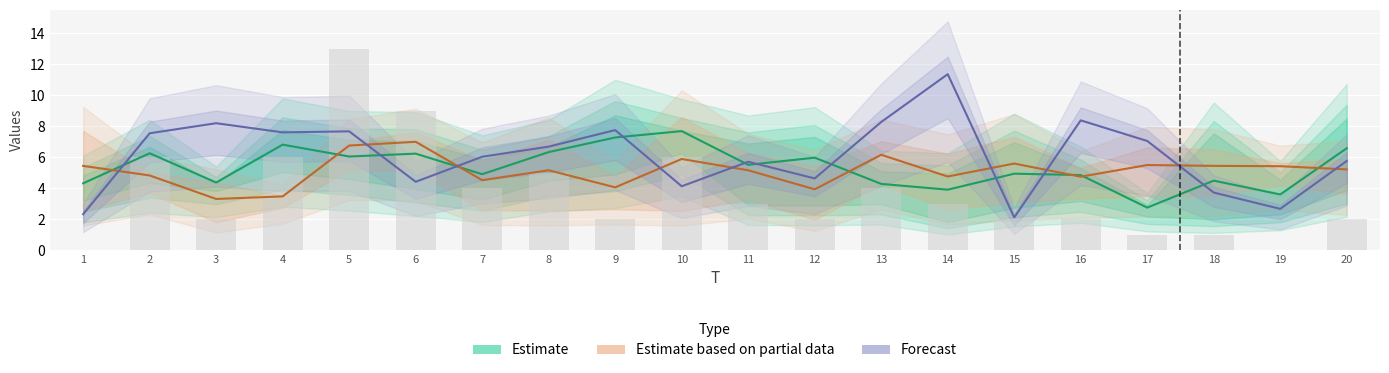

What is the average value of the FC series?

3.6